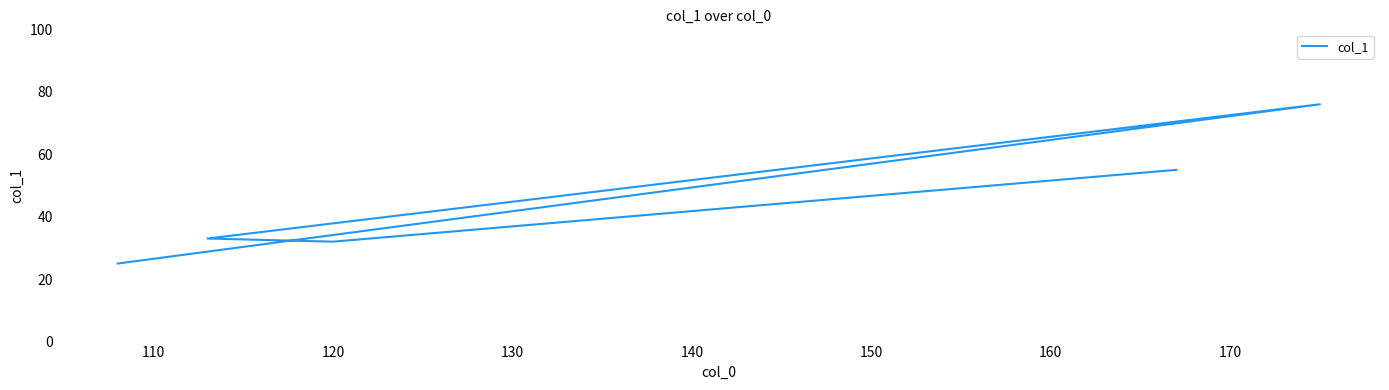

Is it true that the value at 120 is 50?

False